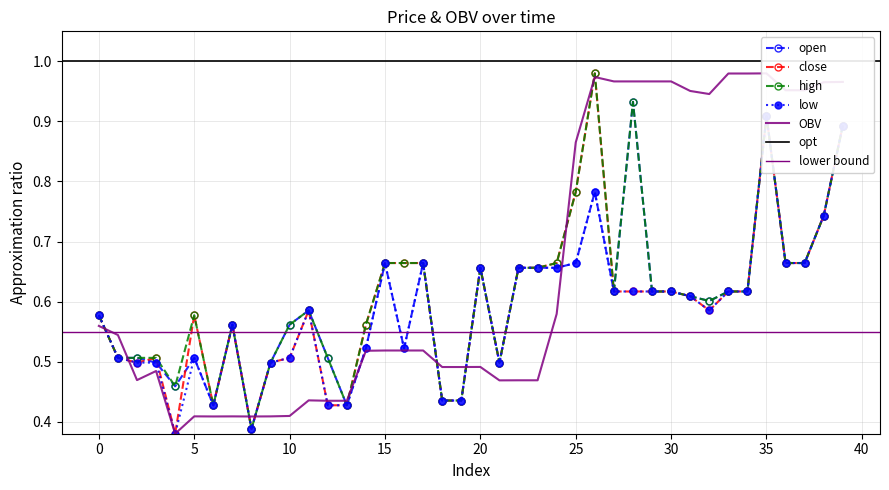

Reading right to left, list all the values displayed in this chart.

open: 0.9	0.7	0.7	0.7	0.9	0.6	0.6	0.6	0.6	0.6	0.6	0.9	0.6	0.8	0.7	0.7	0.7	0.7	0.5	0.7	0.4	0.4	0.7	0.5	0.7	0.5	0.4	0.5	0.6	0.6	0.5	0.4	0.6	0.4	0.5	0.5	0.5	0.5	0.5	0.6
close: 0.9	0.7	0.7	0.7	0.9	0.6	0.6	0.6	0.6	0.6	0.6	0.6	0.6	1.0	0.8	0.7	0.7	0.7	0.5	0.7	0.4	0.4	0.7	0.7	0.7	0.6	0.4	0.4	0.6	0.5	0.5	0.4	0.6	0.4	0.6	0.4	0.5	0.5	0.5	0.6
high: 0.9	0.7	0.7	0.7	0.9	0.6	0.6	0.6	0.6	0.6	0.6	0.9	0.6	1.0	0.8	0.7	0.7	0.7	0.5	0.7	0.4	0.4	0.7	0.7	0.7	0.6	0.4	0.5	0.6	0.6	0.5	0.4	0.6	0.4	0.6	0.5	0.5	0.5	0.5	0.6
low: 0.9	0.7	0.7	0.7	0.9	0.6	0.6	0.6	0.6	0.6	0.6	0.6	0.6	0.8	0.7	0.7	0.7	0.7	0.5	0.7	0.4	0.4	0.7	0.5	0.7	0.5	0.4	0.4	0.6	0.5	0.5	0.4	0.6	0.4	0.5	0.4	0.5	0.5	0.5	0.6
OBV: 1.0	1.0	1.0	1.0	1.0	1.0	1.0	0.9	1.0	1.0	1.0	1.0	1.0	1.0	0.9	0.6	0.5	0.5	0.5	0.5	0.5	0.5	0.5	0.5	0.5	0.5	0.4	0.4	0.4	0.4	0.4	0.4	0.4	0.4	0.4	0.4	0.5	0.5	0.5	0.6